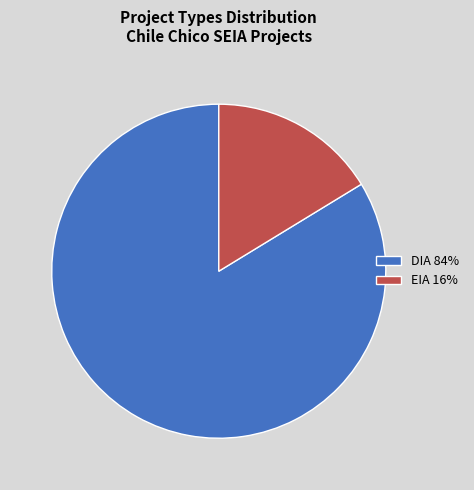

Does any single category account for the majority?

Yes